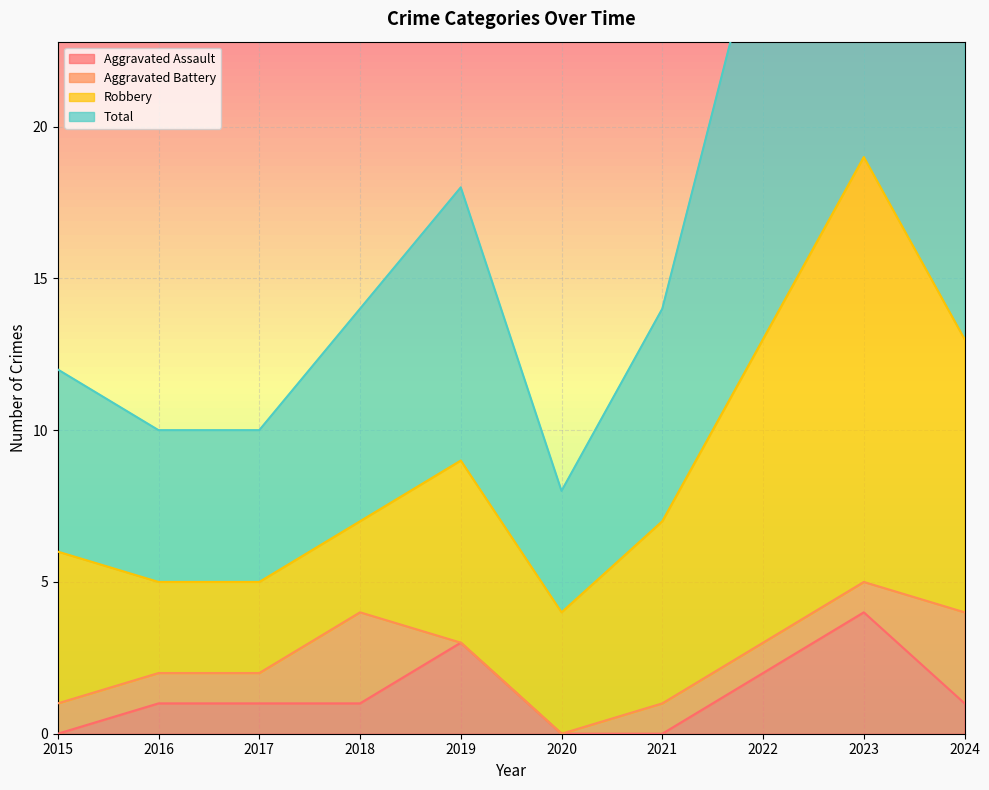

True or false: Aggravated Assault and Total cross at least once.

False